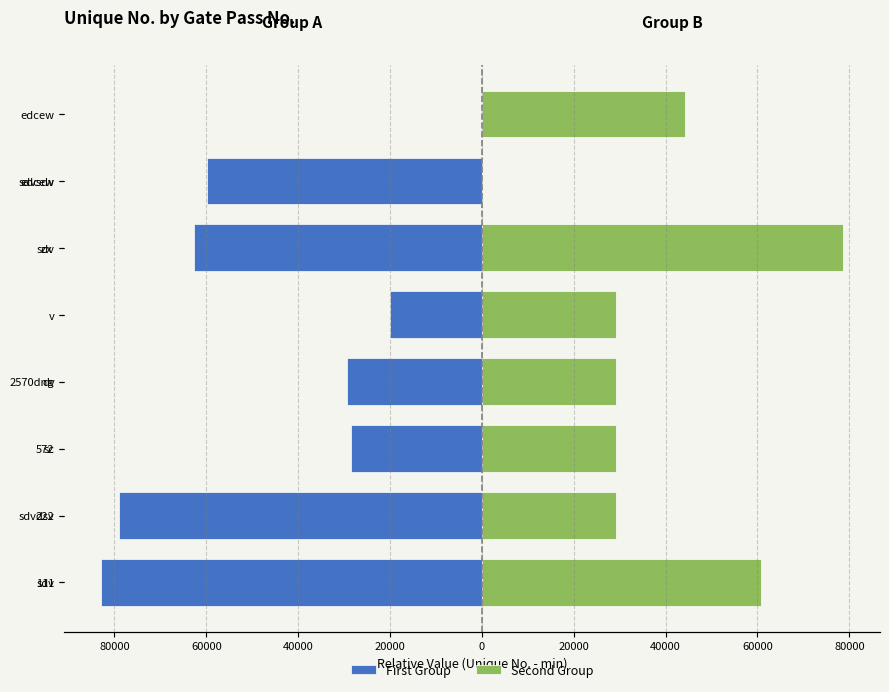

Between dv and zx, which series saw the biggest shift?

Second Group